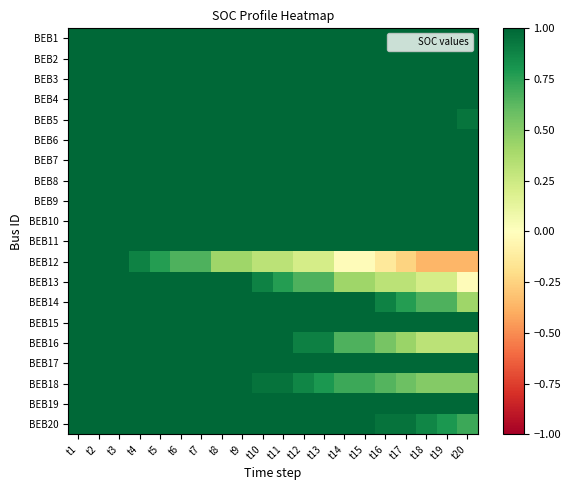

What is the total value across all series at t3?

20.0